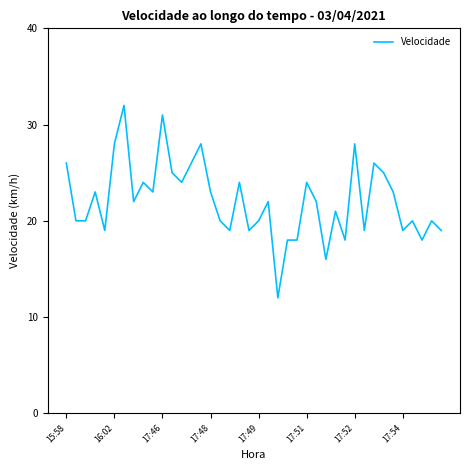

What is the difference between the maximum and minimum values?

20